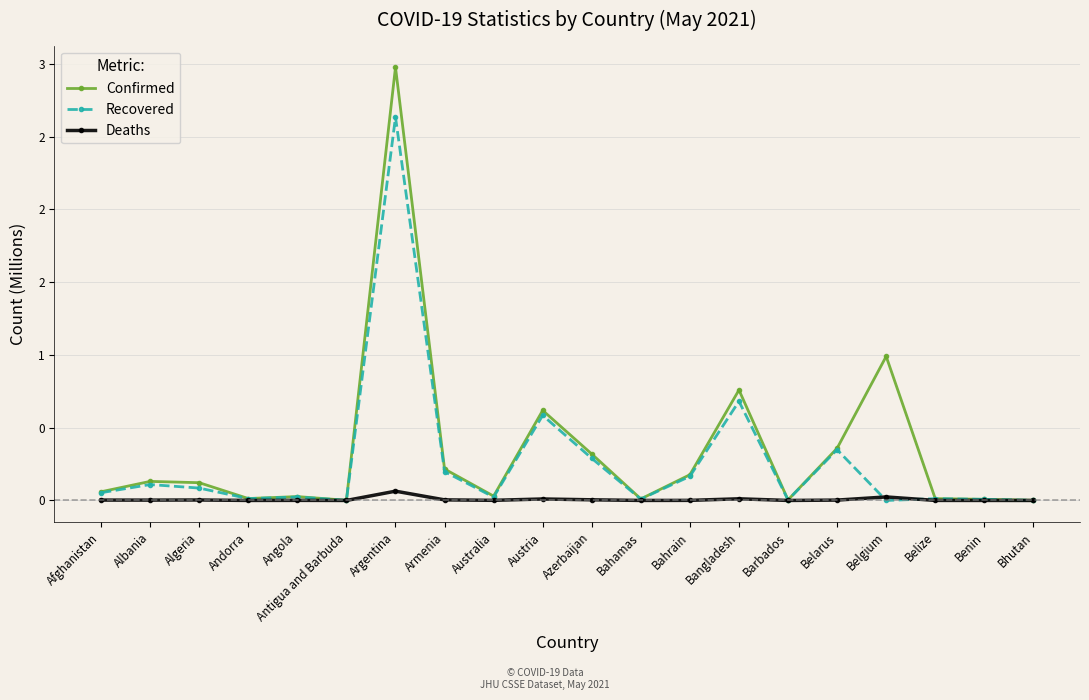

Reading right to left, extract all data points from this chart.

Confirmed: 0.0	0.0	0.0	1.0	0.4	0.0	0.8	0.2	0.0	0.3	0.6	0.0	0.2	3.0	0.0	0.0	0.0	0.1	0.1	0.1
Recovered: 0.0	0.0	0.0	0.0	0.3	0.0	0.7	0.2	0.0	0.3	0.6	0.0	0.2	2.6	0.0	0.0	0.0	0.1	0.1	0.1
Deaths: 0.0	0.0	0.0	0.0	0.0	0.0	0.0	0.0	0.0	0.0	0.0	0.0	0.0	0.1	0.0	0.0	0.0	0.0	0.0	0.0